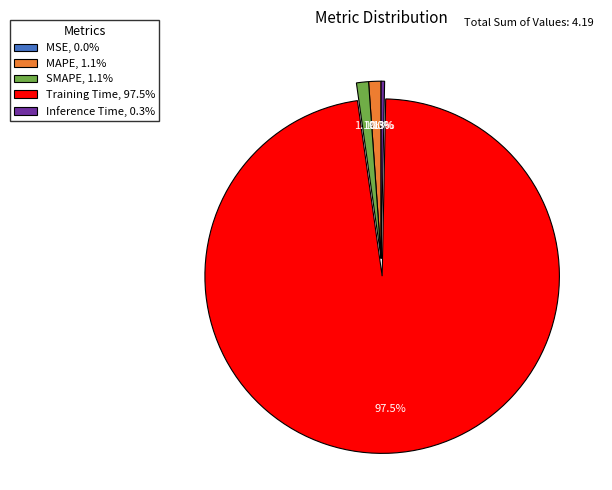

Do Training Time, 97.5% and Inference Time, 0.3% together represent more than half of the pie?

Yes